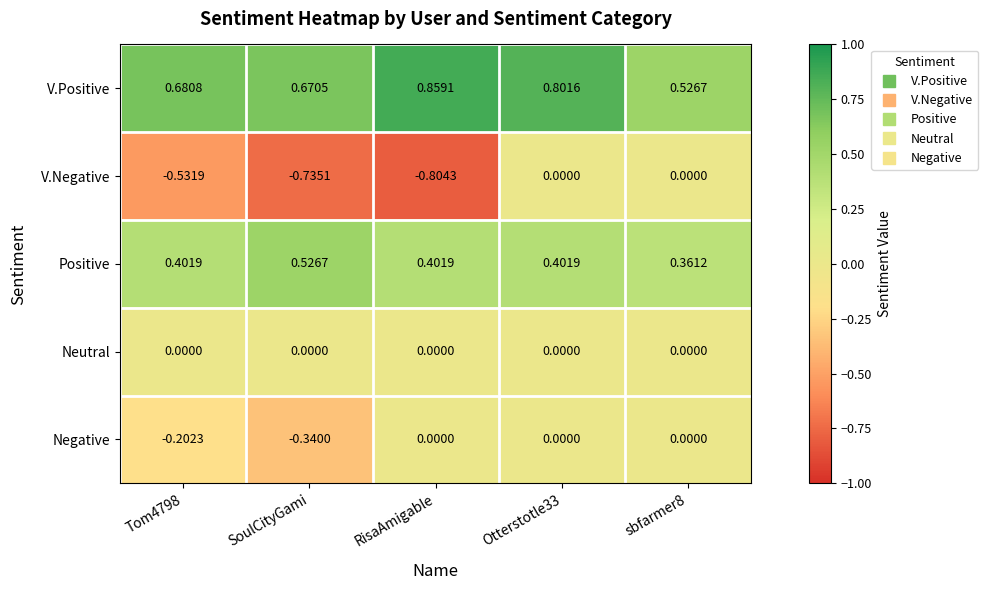

At Tom4798, list the series in order from largest to smallest.

V.Positive, Positive, Neutral, Negative, V.Negative